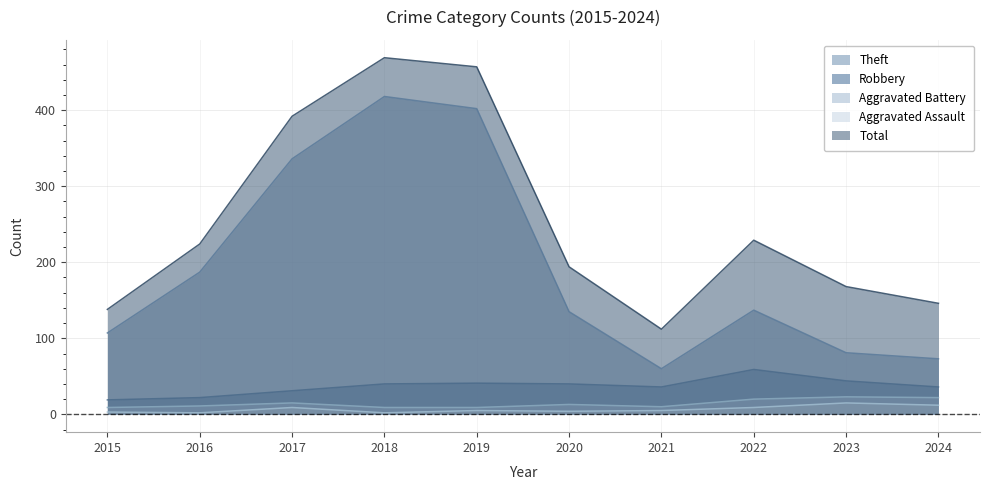

Which series has the widest spread of values?

Theft